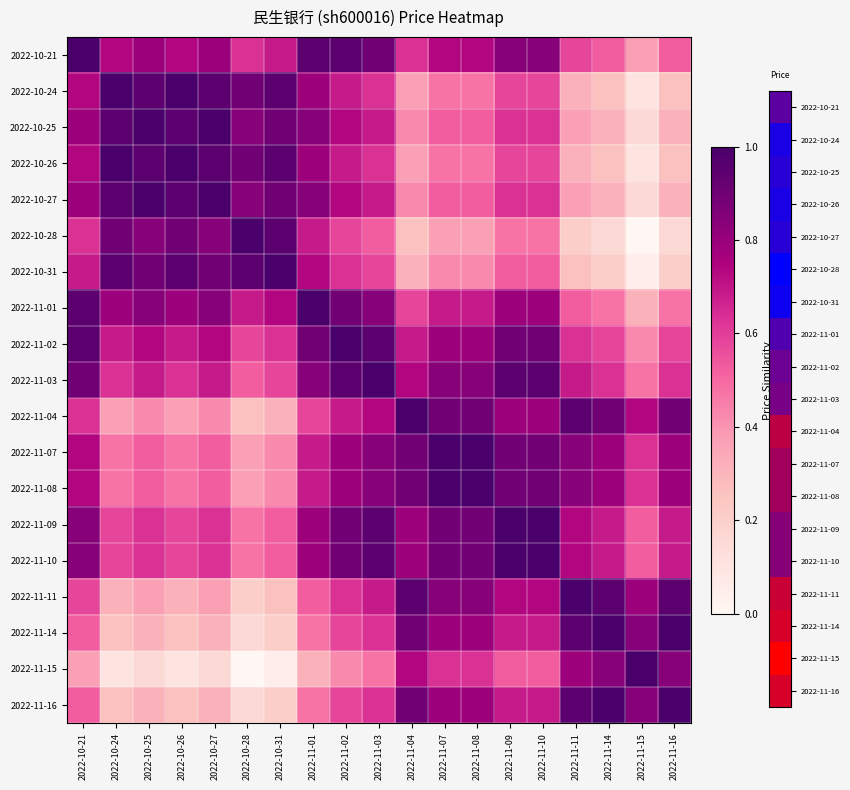

Reading left to right, what are all the values shown in this chart?

2022-10-21: 2022-10-21=1.0	2022-10-24=0.7	2022-10-25=0.8	2022-10-26=0.7	2022-10-27=0.8	2022-10-28=0.6	2022-10-31=0.7	2022-11-01=0.9	2022-11-02=0.9	2022-11-03=0.9	2022-11-04=0.6	2022-11-07=0.7	2022-11-08=0.7	2022-11-09=0.8	2022-11-10=0.8	2022-11-11=0.6	2022-11-14=0.5	2022-11-15=0.4	2022-11-16=0.5
2022-10-24: 2022-10-21=0.7	2022-10-24=1.0	2022-10-25=0.9	2022-10-26=1.0	2022-10-27=0.9	2022-10-28=0.9	2022-10-31=0.9	2022-11-01=0.8	2022-11-02=0.7	2022-11-03=0.6	2022-11-04=0.4	2022-11-07=0.5	2022-11-08=0.5	2022-11-09=0.6	2022-11-10=0.6	2022-11-11=0.3	2022-11-14=0.3	2022-11-15=0.1	2022-11-16=0.3
2022-10-25: 2022-10-21=0.8	2022-10-24=0.9	2022-10-25=1.0	2022-10-26=0.9	2022-10-27=1.0	2022-10-28=0.8	2022-10-31=0.9	2022-11-01=0.8	2022-11-02=0.7	2022-11-03=0.7	2022-11-04=0.4	2022-11-07=0.5	2022-11-08=0.5	2022-11-09=0.6	2022-11-10=0.6	2022-11-11=0.4	2022-11-14=0.3	2022-11-15=0.2	2022-11-16=0.3
2022-10-26: 2022-10-21=0.7	2022-10-24=1.0	2022-10-25=0.9	2022-10-26=1.0	2022-10-27=0.9	2022-10-28=0.9	2022-10-31=0.9	2022-11-01=0.8	2022-11-02=0.7	2022-11-03=0.6	2022-11-04=0.4	2022-11-07=0.5	2022-11-08=0.5	2022-11-09=0.6	2022-11-10=0.6	2022-11-11=0.3	2022-11-14=0.3	2022-11-15=0.1	2022-11-16=0.3
2022-10-27: 2022-10-21=0.8	2022-10-24=0.9	2022-10-25=1.0	2022-10-26=0.9	2022-10-27=1.0	2022-10-28=0.8	2022-10-31=0.9	2022-11-01=0.8	2022-11-02=0.7	2022-11-03=0.7	2022-11-04=0.4	2022-11-07=0.5	2022-11-08=0.5	2022-11-09=0.6	2022-11-10=0.6	2022-11-11=0.4	2022-11-14=0.3	2022-11-15=0.2	2022-11-16=0.3
2022-10-28: 2022-10-21=0.6	2022-10-24=0.9	2022-10-25=0.8	2022-10-26=0.9	2022-10-27=0.8	2022-10-28=1.0	2022-10-31=0.9	2022-11-01=0.7	2022-11-02=0.6	2022-11-03=0.5	2022-11-04=0.3	2022-11-07=0.4	2022-11-08=0.4	2022-11-09=0.5	2022-11-10=0.5	2022-11-11=0.2	2022-11-14=0.2	2022-11-15=0.0	2022-11-16=0.2
2022-10-31: 2022-10-21=0.7	2022-10-24=0.9	2022-10-25=0.9	2022-10-26=0.9	2022-10-27=0.9	2022-10-28=0.9	2022-10-31=1.0	2022-11-01=0.7	2022-11-02=0.6	2022-11-03=0.6	2022-11-04=0.3	2022-11-07=0.4	2022-11-08=0.4	2022-11-09=0.5	2022-11-10=0.5	2022-11-11=0.3	2022-11-14=0.2	2022-11-15=0.1	2022-11-16=0.2
2022-11-01: 2022-10-21=0.9	2022-10-24=0.8	2022-10-25=0.8	2022-10-26=0.8	2022-10-27=0.8	2022-10-28=0.7	2022-10-31=0.7	2022-11-01=1.0	2022-11-02=0.9	2022-11-03=0.8	2022-11-04=0.6	2022-11-07=0.7	2022-11-08=0.7	2022-11-09=0.8	2022-11-10=0.8	2022-11-11=0.5	2022-11-14=0.5	2022-11-15=0.3	2022-11-16=0.5
2022-11-02: 2022-10-21=0.9	2022-10-24=0.7	2022-10-25=0.7	2022-10-26=0.7	2022-10-27=0.7	2022-10-28=0.6	2022-10-31=0.6	2022-11-01=0.9	2022-11-02=1.0	2022-11-03=0.9	2022-11-04=0.7	2022-11-07=0.8	2022-11-08=0.8	2022-11-09=0.9	2022-11-10=0.9	2022-11-11=0.6	2022-11-14=0.6	2022-11-15=0.4	2022-11-16=0.6
2022-11-03: 2022-10-21=0.9	2022-10-24=0.6	2022-10-25=0.7	2022-10-26=0.6	2022-10-27=0.7	2022-10-28=0.5	2022-10-31=0.6	2022-11-01=0.8	2022-11-02=0.9	2022-11-03=1.0	2022-11-04=0.7	2022-11-07=0.8	2022-11-08=0.8	2022-11-09=0.9	2022-11-10=0.9	2022-11-11=0.7	2022-11-14=0.6	2022-11-15=0.5	2022-11-16=0.6
2022-11-04: 2022-10-21=0.6	2022-10-24=0.4	2022-10-25=0.4	2022-10-26=0.4	2022-10-27=0.4	2022-10-28=0.3	2022-10-31=0.3	2022-11-01=0.6	2022-11-02=0.7	2022-11-03=0.7	2022-11-04=1.0	2022-11-07=0.9	2022-11-08=0.9	2022-11-09=0.8	2022-11-10=0.8	2022-11-11=0.9	2022-11-14=0.9	2022-11-15=0.7	2022-11-16=0.9
2022-11-07: 2022-10-21=0.7	2022-10-24=0.5	2022-10-25=0.5	2022-10-26=0.5	2022-10-27=0.5	2022-10-28=0.4	2022-10-31=0.4	2022-11-01=0.7	2022-11-02=0.8	2022-11-03=0.8	2022-11-04=0.9	2022-11-07=1.0	2022-11-08=1.0	2022-11-09=0.9	2022-11-10=0.9	2022-11-11=0.8	2022-11-14=0.8	2022-11-15=0.6	2022-11-16=0.8
2022-11-08: 2022-10-21=0.7	2022-10-24=0.5	2022-10-25=0.5	2022-10-26=0.5	2022-10-27=0.5	2022-10-28=0.4	2022-10-31=0.4	2022-11-01=0.7	2022-11-02=0.8	2022-11-03=0.8	2022-11-04=0.9	2022-11-07=1.0	2022-11-08=1.0	2022-11-09=0.9	2022-11-10=0.9	2022-11-11=0.8	2022-11-14=0.8	2022-11-15=0.6	2022-11-16=0.8
2022-11-09: 2022-10-21=0.8	2022-10-24=0.6	2022-10-25=0.6	2022-10-26=0.6	2022-10-27=0.6	2022-10-28=0.5	2022-10-31=0.5	2022-11-01=0.8	2022-11-02=0.9	2022-11-03=0.9	2022-11-04=0.8	2022-11-07=0.9	2022-11-08=0.9	2022-11-09=1.0	2022-11-10=1.0	2022-11-11=0.7	2022-11-14=0.7	2022-11-15=0.5	2022-11-16=0.7
2022-11-10: 2022-10-21=0.8	2022-10-24=0.6	2022-10-25=0.6	2022-10-26=0.6	2022-10-27=0.6	2022-10-28=0.5	2022-10-31=0.5	2022-11-01=0.8	2022-11-02=0.9	2022-11-03=0.9	2022-11-04=0.8	2022-11-07=0.9	2022-11-08=0.9	2022-11-09=1.0	2022-11-10=1.0	2022-11-11=0.7	2022-11-14=0.7	2022-11-15=0.5	2022-11-16=0.7
2022-11-11: 2022-10-21=0.6	2022-10-24=0.3	2022-10-25=0.4	2022-10-26=0.3	2022-10-27=0.4	2022-10-28=0.2	2022-10-31=0.3	2022-11-01=0.5	2022-11-02=0.6	2022-11-03=0.7	2022-11-04=0.9	2022-11-07=0.8	2022-11-08=0.8	2022-11-09=0.7	2022-11-10=0.7	2022-11-11=1.0	2022-11-14=0.9	2022-11-15=0.8	2022-11-16=0.9
2022-11-14: 2022-10-21=0.5	2022-10-24=0.3	2022-10-25=0.3	2022-10-26=0.3	2022-10-27=0.3	2022-10-28=0.2	2022-10-31=0.2	2022-11-01=0.5	2022-11-02=0.6	2022-11-03=0.6	2022-11-04=0.9	2022-11-07=0.8	2022-11-08=0.8	2022-11-09=0.7	2022-11-10=0.7	2022-11-11=0.9	2022-11-14=1.0	2022-11-15=0.8	2022-11-16=1.0
2022-11-15: 2022-10-21=0.4	2022-10-24=0.1	2022-10-25=0.2	2022-10-26=0.1	2022-10-27=0.2	2022-10-28=0.0	2022-10-31=0.1	2022-11-01=0.3	2022-11-02=0.4	2022-11-03=0.5	2022-11-04=0.7	2022-11-07=0.6	2022-11-08=0.6	2022-11-09=0.5	2022-11-10=0.5	2022-11-11=0.8	2022-11-14=0.8	2022-11-15=1.0	2022-11-16=0.8
2022-11-16: 2022-10-21=0.5	2022-10-24=0.3	2022-10-25=0.3	2022-10-26=0.3	2022-10-27=0.3	2022-10-28=0.2	2022-10-31=0.2	2022-11-01=0.5	2022-11-02=0.6	2022-11-03=0.6	2022-11-04=0.9	2022-11-07=0.8	2022-11-08=0.8	2022-11-09=0.7	2022-11-10=0.7	2022-11-11=0.9	2022-11-14=1.0	2022-11-15=0.8	2022-11-16=1.0